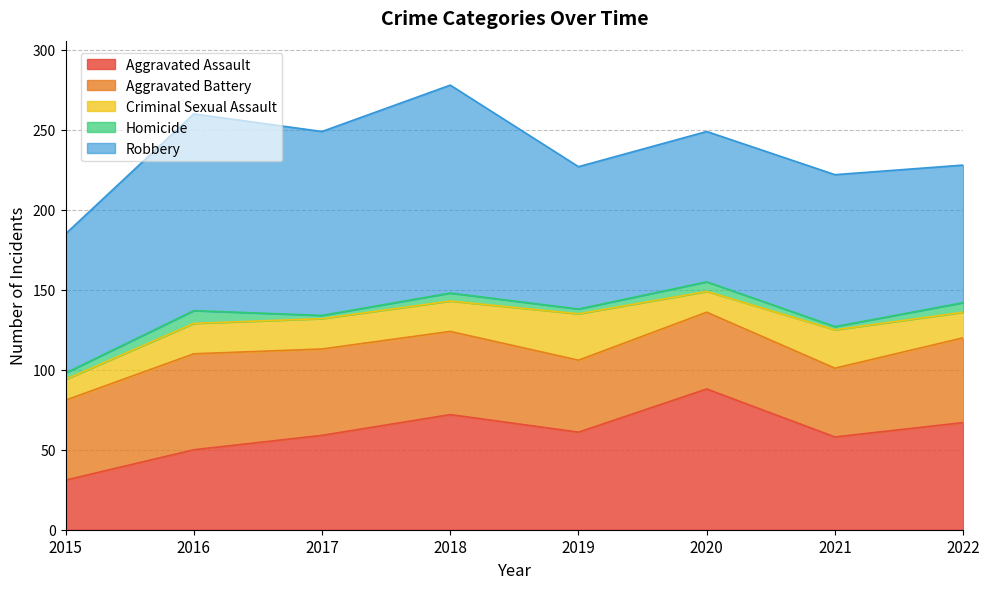

What is the spread (max minus min) of values at 2015?

83